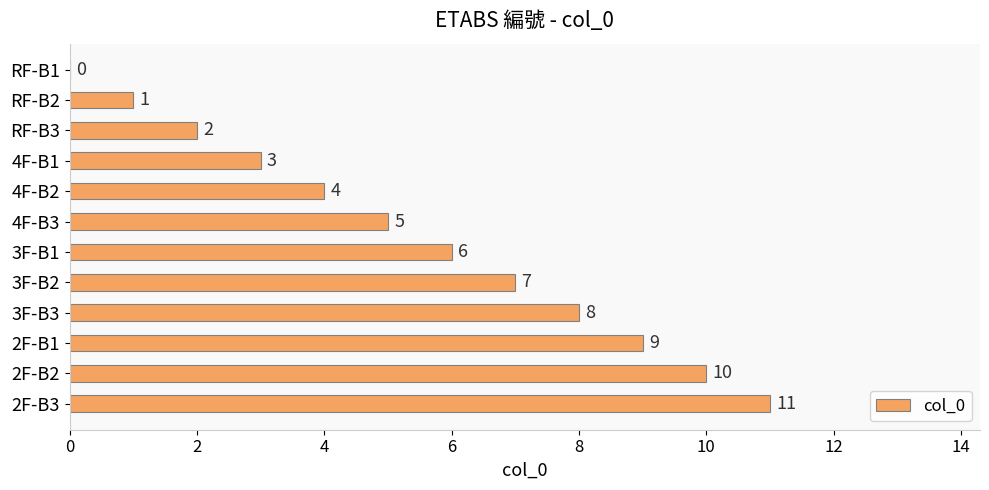

Where is the data nearest to the value 5?

4F-B3